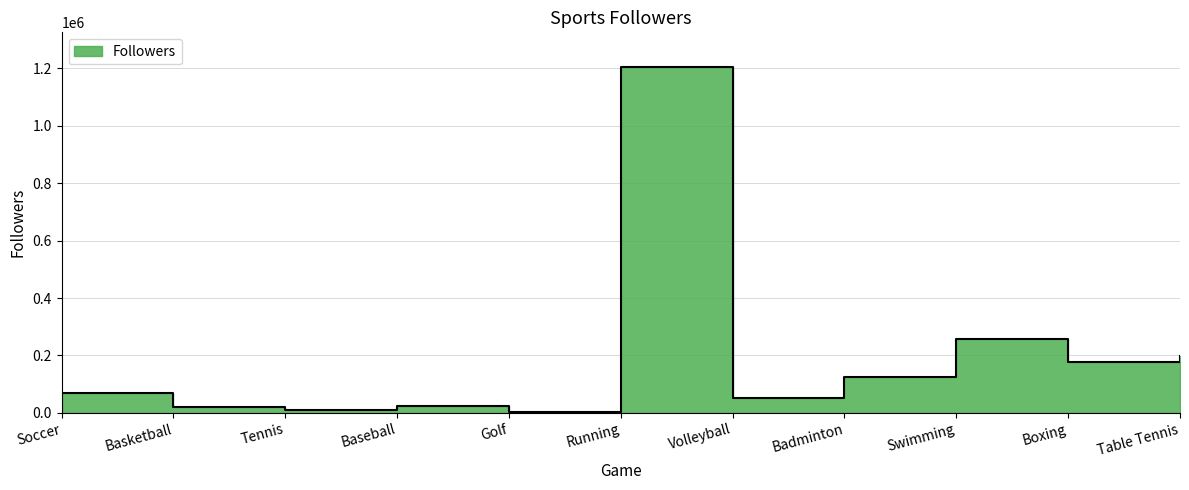

What is the label of the 10th point from the right?

Basketball